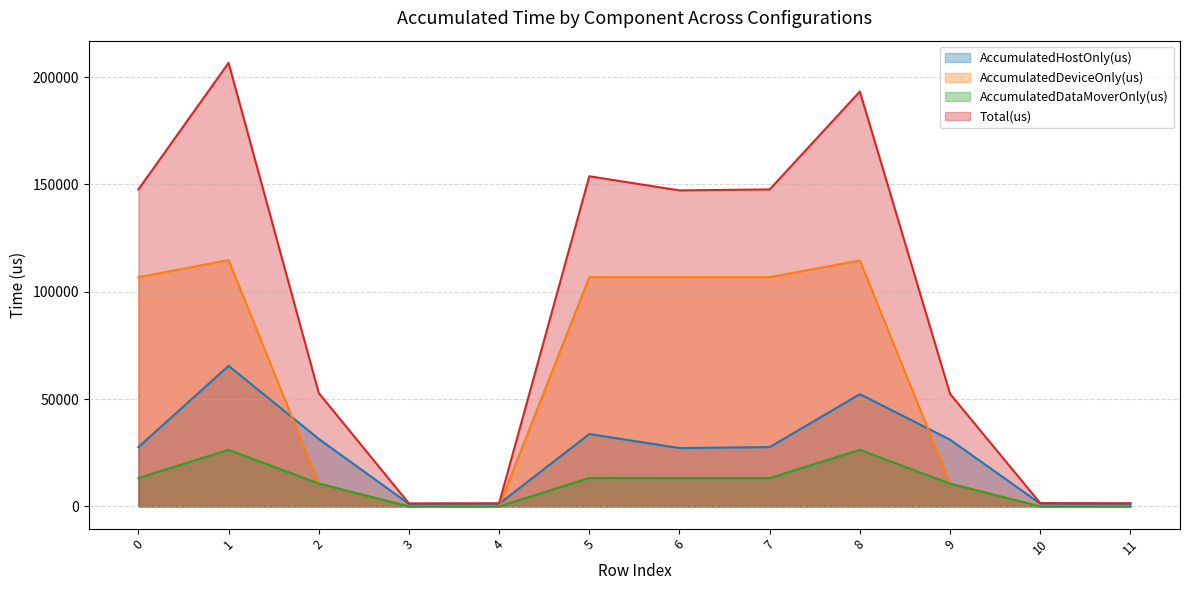

What is the difference between the AccumulatedDeviceOnly(us) values at 3 and 11?

2.8